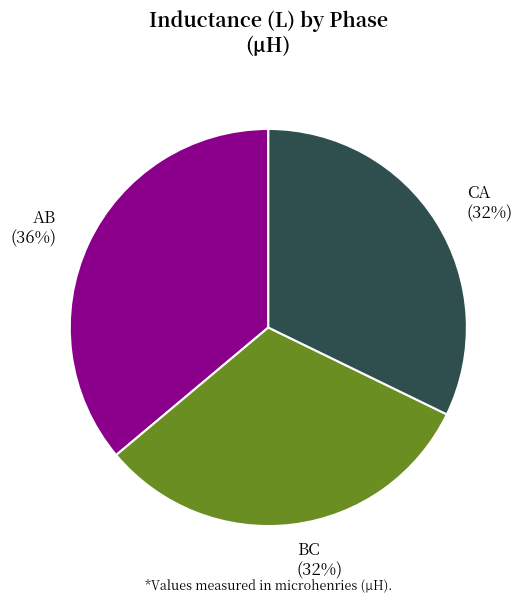

What percentage is the CA slice, to the nearest percent?

32%